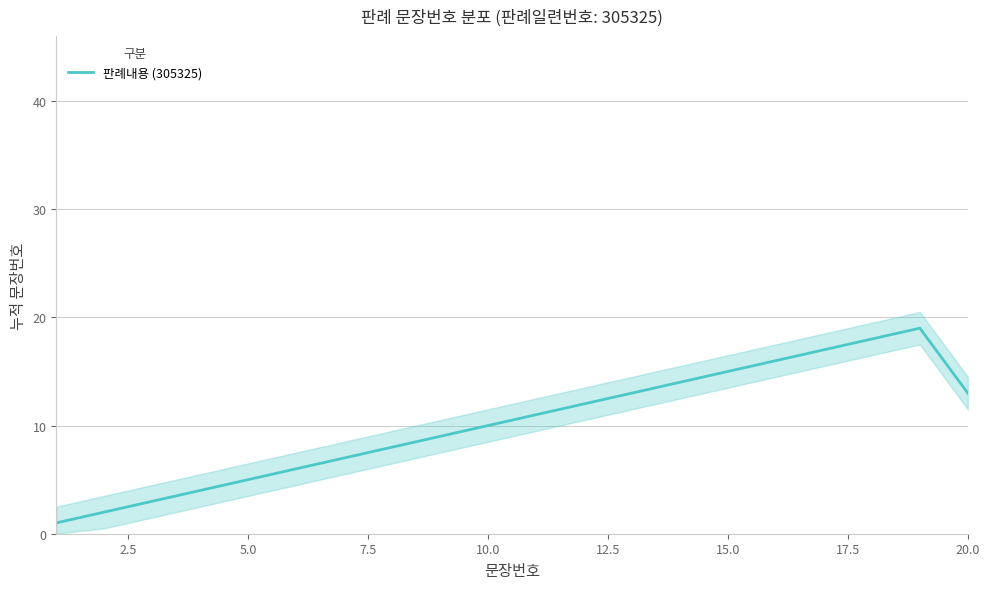

What is the maximum value for 판례내용 (305325)?

19.0